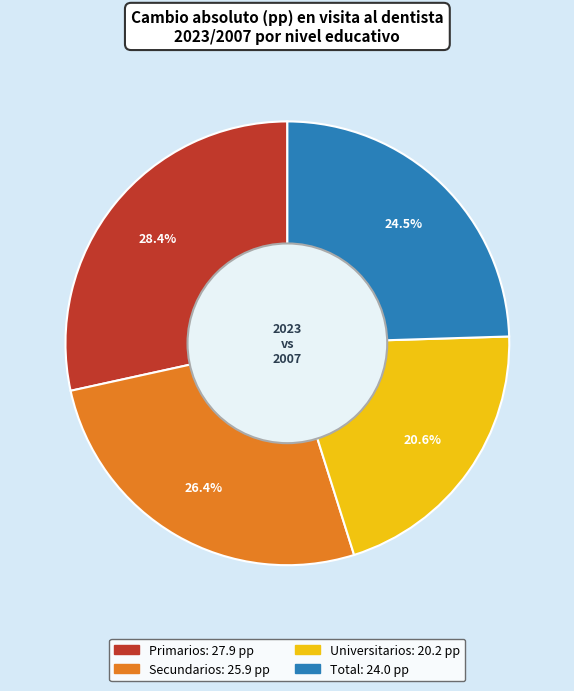

Which category has the smallest portion of the pie?

Universitarios